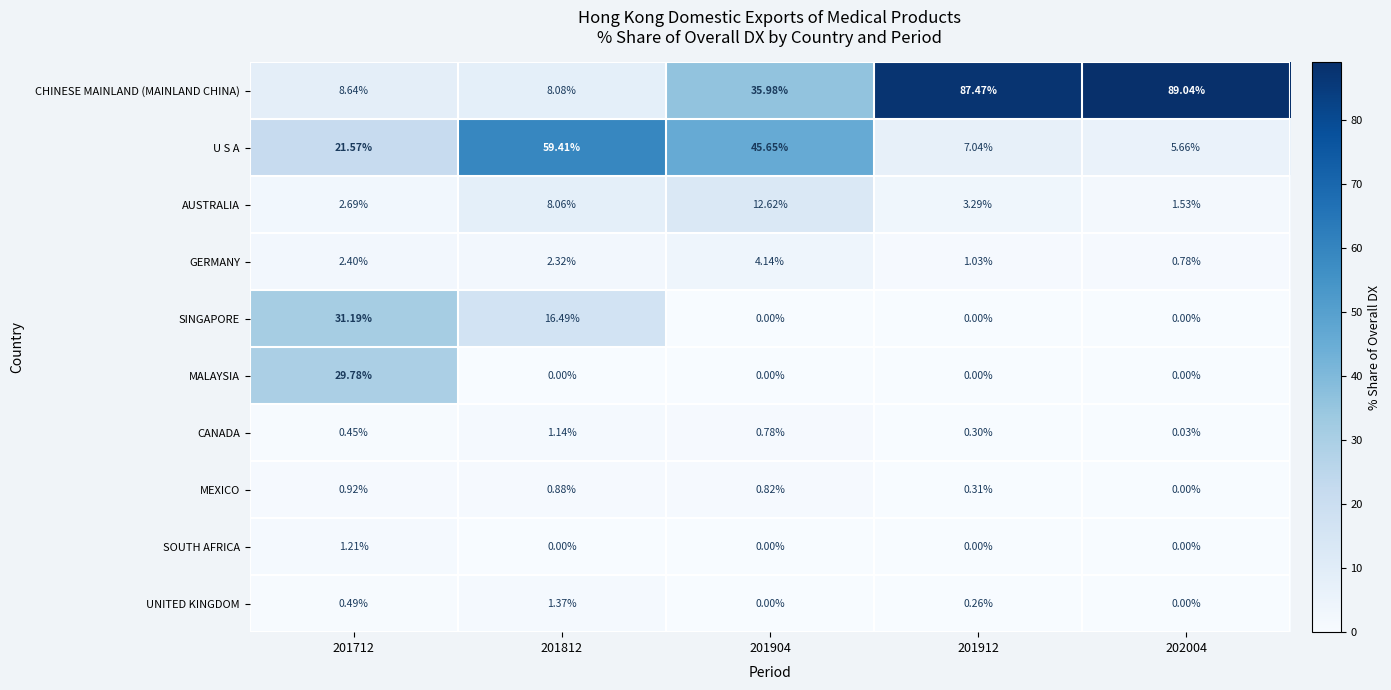

Rank the series at 201712 from highest to lowest value.

SINGAPORE, MALAYSIA, U S A, CHINESE MAINLAND (MAINLAND CHINA), AUSTRALIA, GERMANY, SOUTH AFRICA, MEXICO, UNITED KINGDOM, CANADA